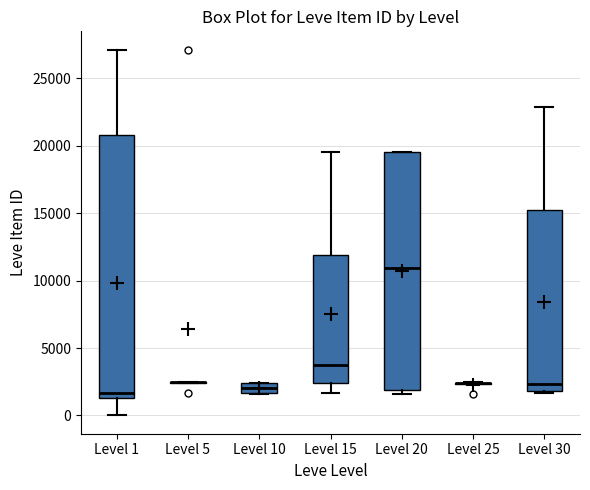

Which box is the tallest, from its lower edge to its upper edge?

Level 1